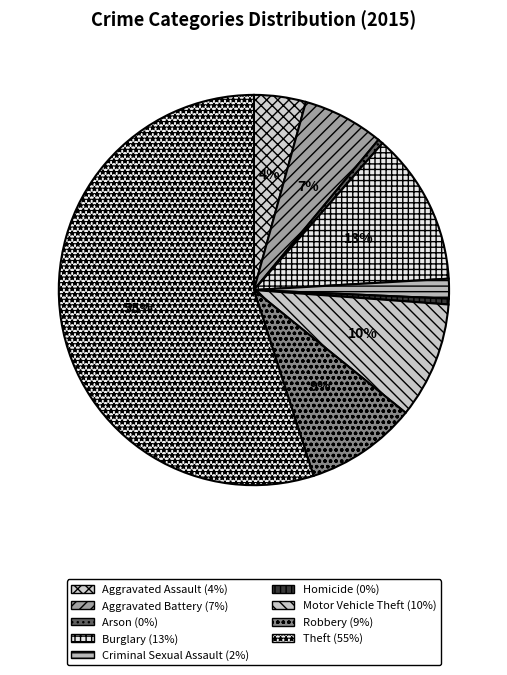

Count the number of slices in the pie.

9